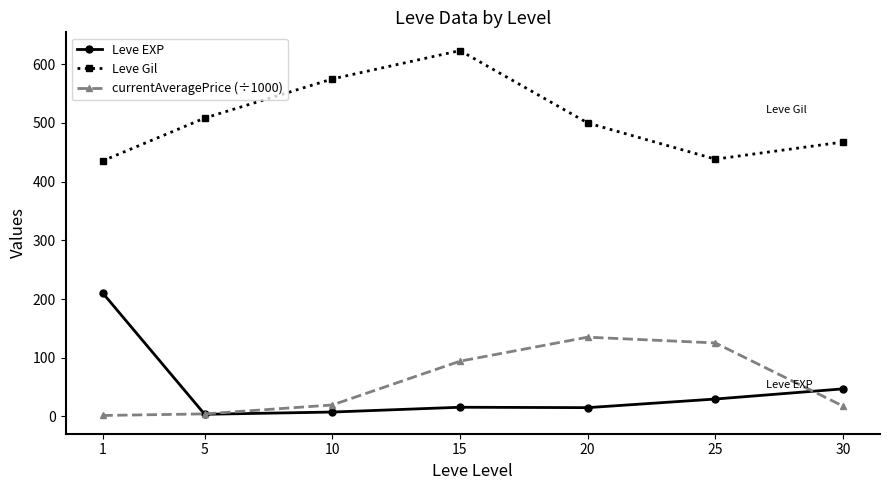

How many data points in Leve EXP are less than 15?

2